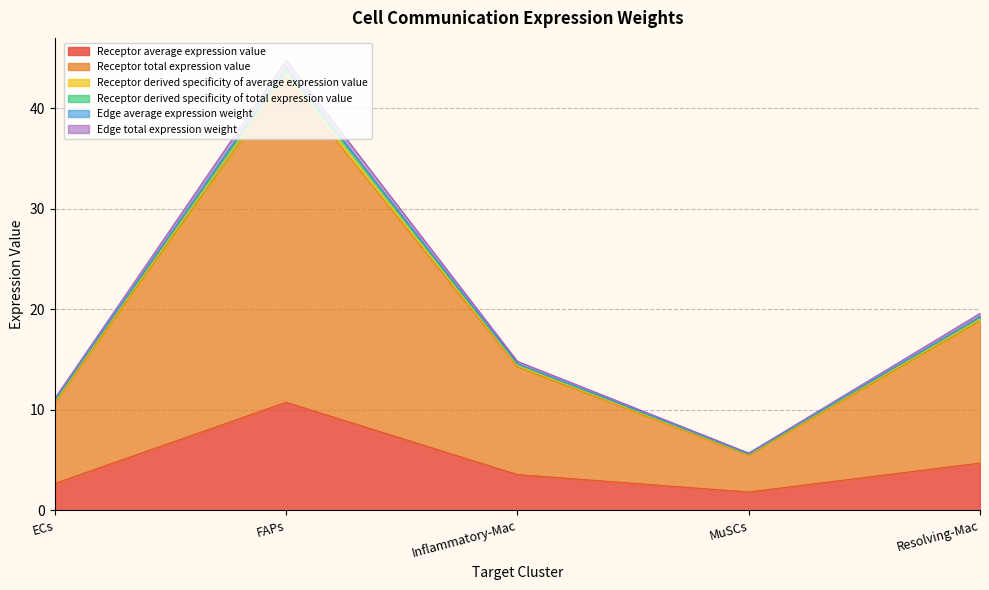

What are all the series names shown in the legend?

Receptor average expression value, Receptor total expression value, Receptor derived specificity of average expression value, Receptor derived specificity of total expression value, Edge average expression weight, Edge total expression weight